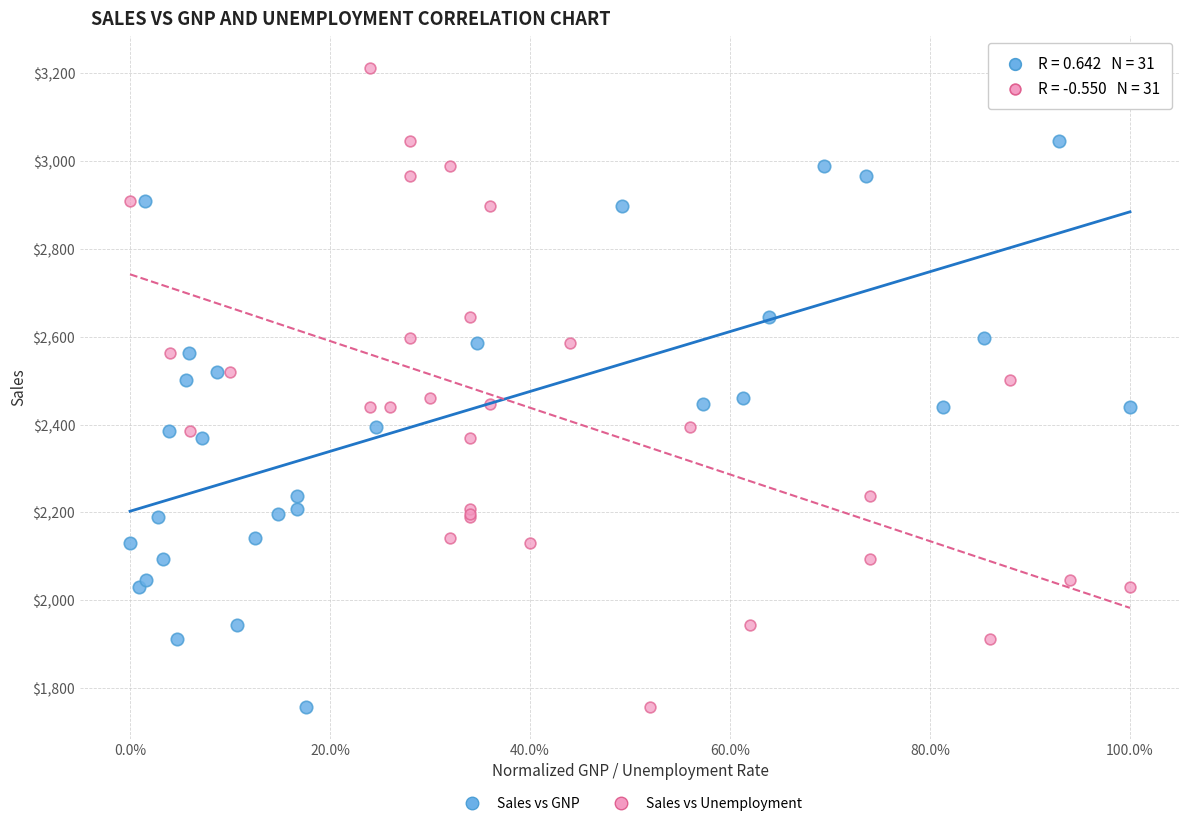

What are all the series names shown in the legend?

Sales vs GNP, Sales vs Unemployment